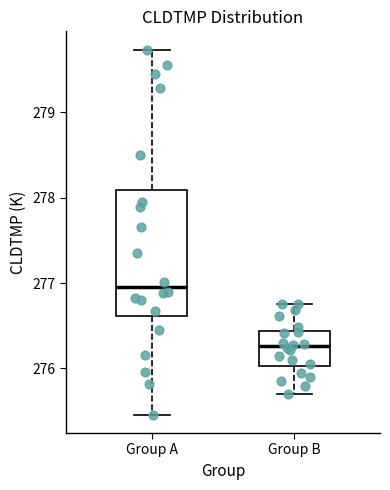

Comparing the boxes themselves (not the whiskers), which one is the tallest?

Group A